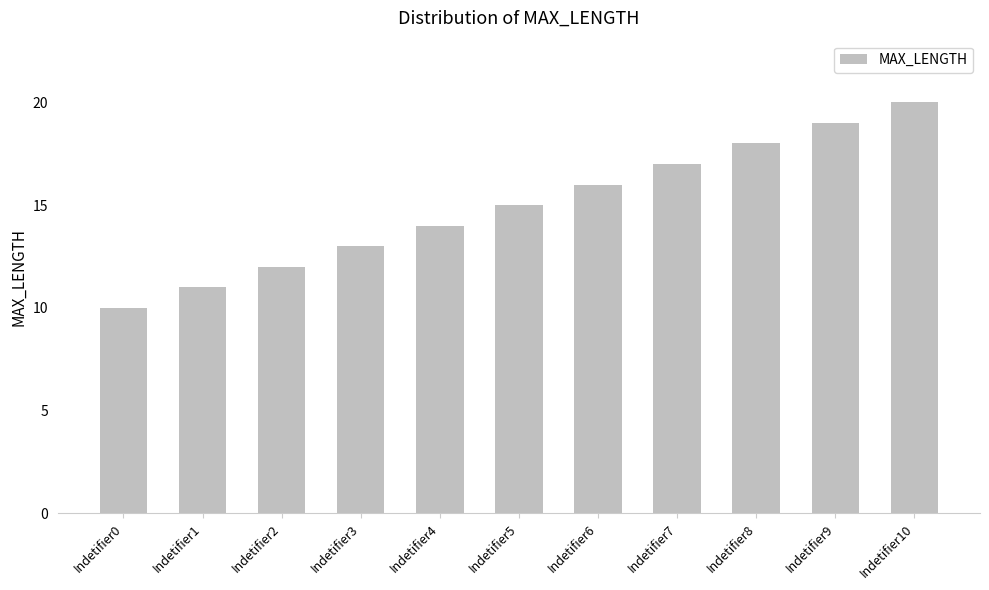

Rank the categories by value from highest to lowest.

Indetifier10, Indetifier9, Indetifier8, Indetifier7, Indetifier6, Indetifier5, Indetifier4, Indetifier3, Indetifier2, Indetifier1, Indetifier0